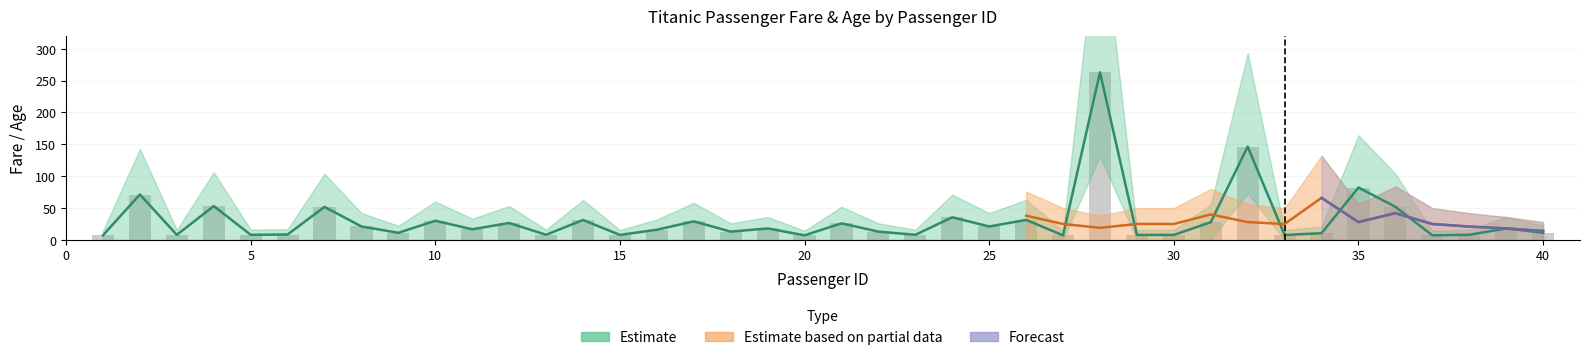

At which category does the chart reach its peak across all series?

28